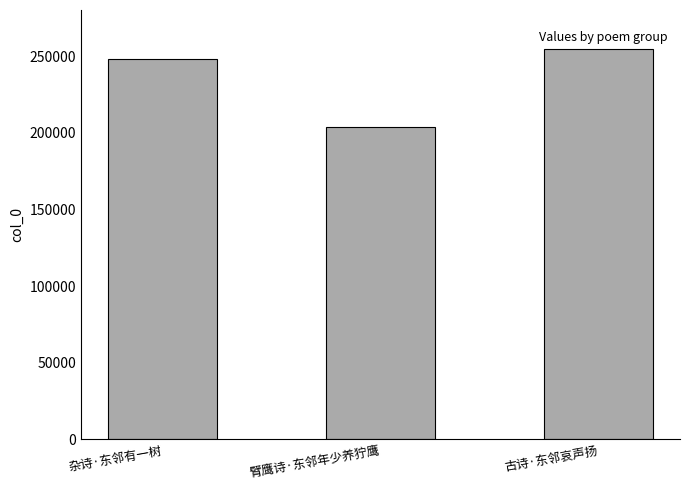

The value at 古诗·东邻哀声扬 is 254449. True or false?

True